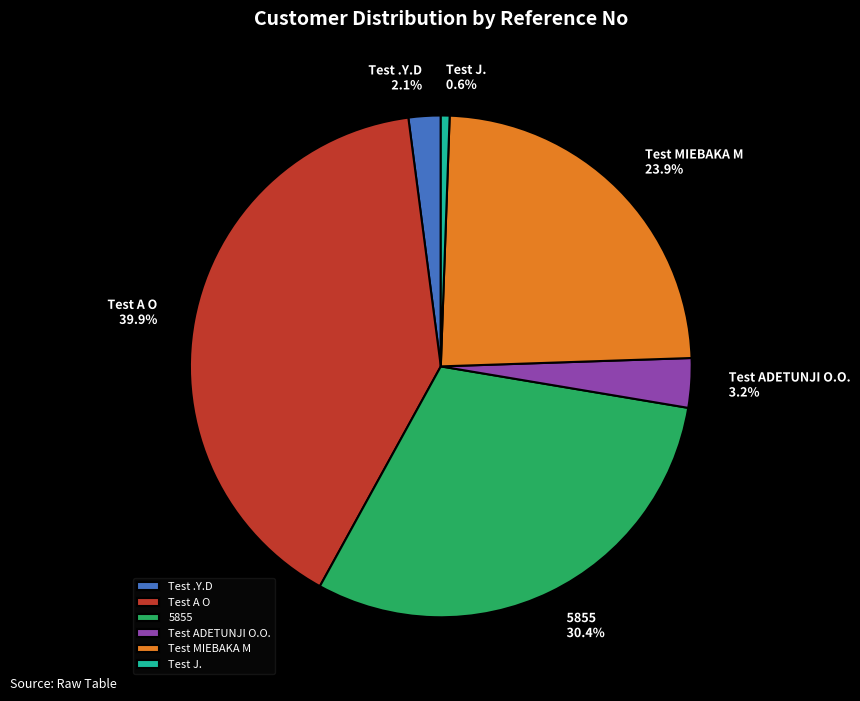

What percentage is the Test .Y.D slice, to the nearest percent?

2%